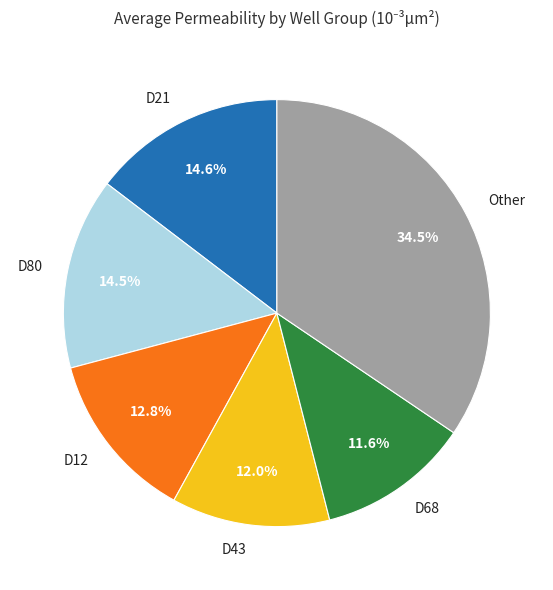

Does D12 account for over 50% of the chart?

No